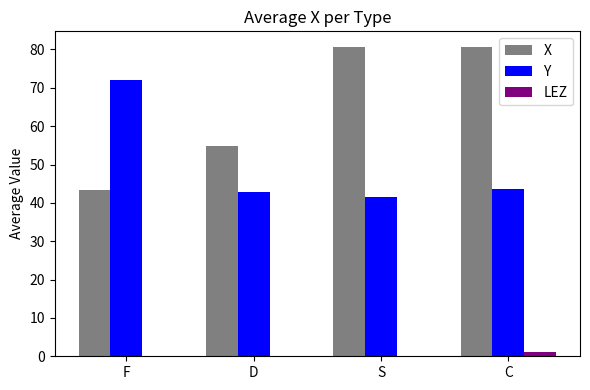

What value does the X series have at D?

54.9